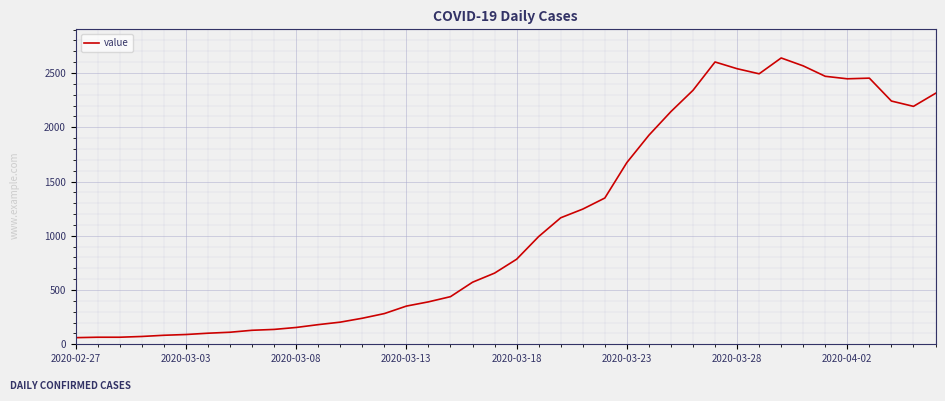

What is the smallest value displayed?

61